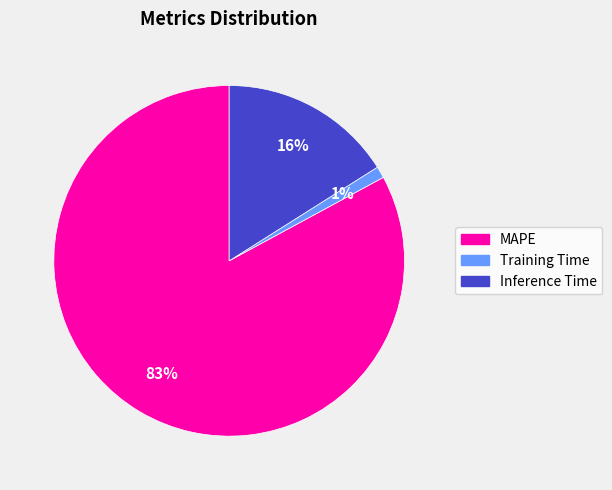

How many segments does this pie chart have?

3